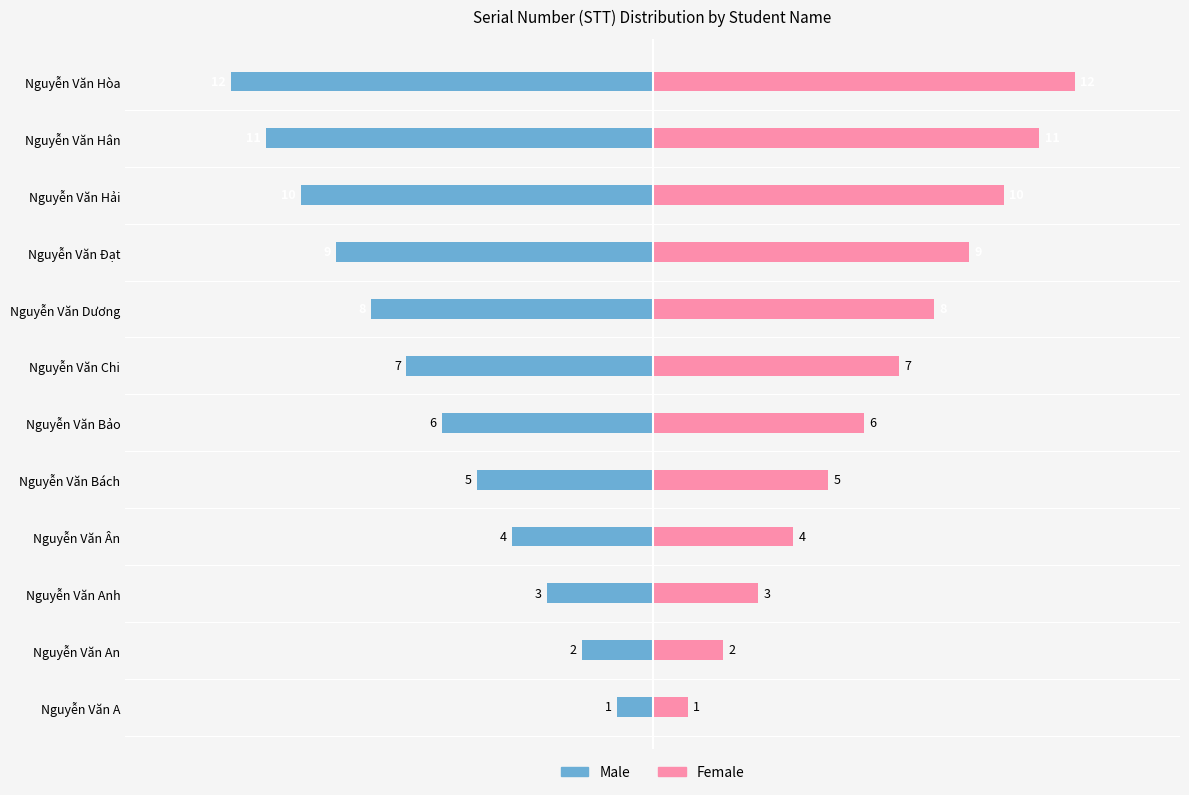

Reading right to left, what are all the values shown in this chart?

Male: -12	-11	-10	-9	-8	-7	-6	-5	-4	-3	-2	-1
Female: 12	11	10	9	8	7	6	5	4	3	2	1